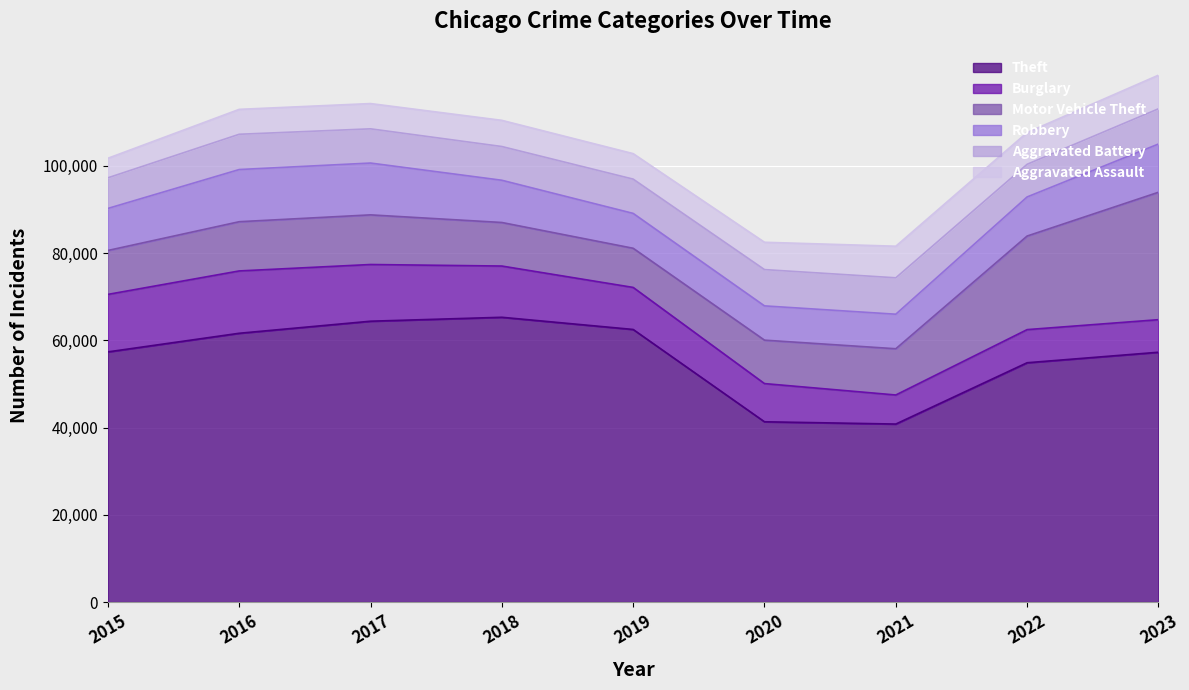

What is the difference between the Robbery values at 2016 and 2018?

2279